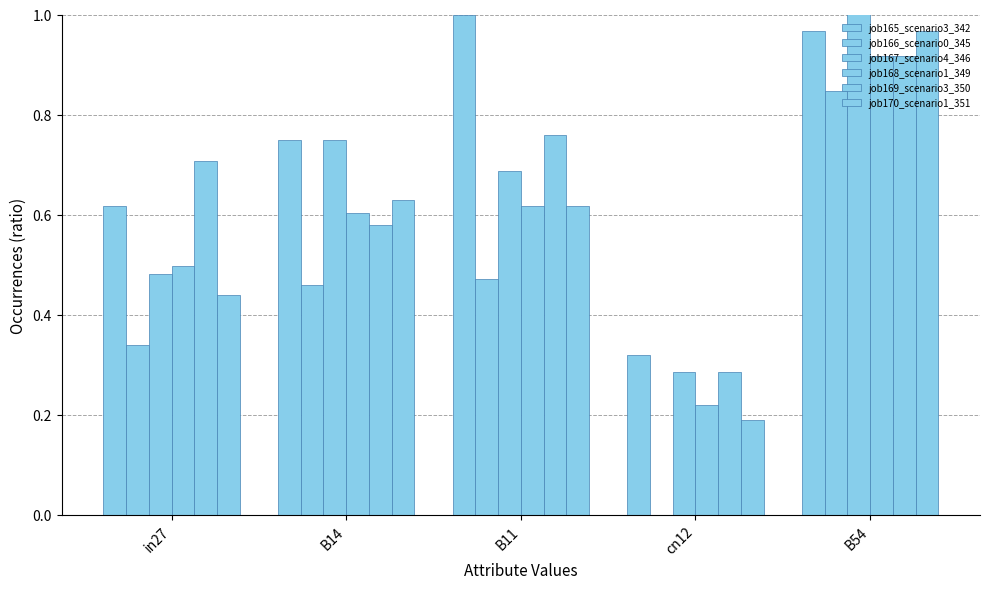

How many job168_scenario1_349 values are between 0 and 1?

5